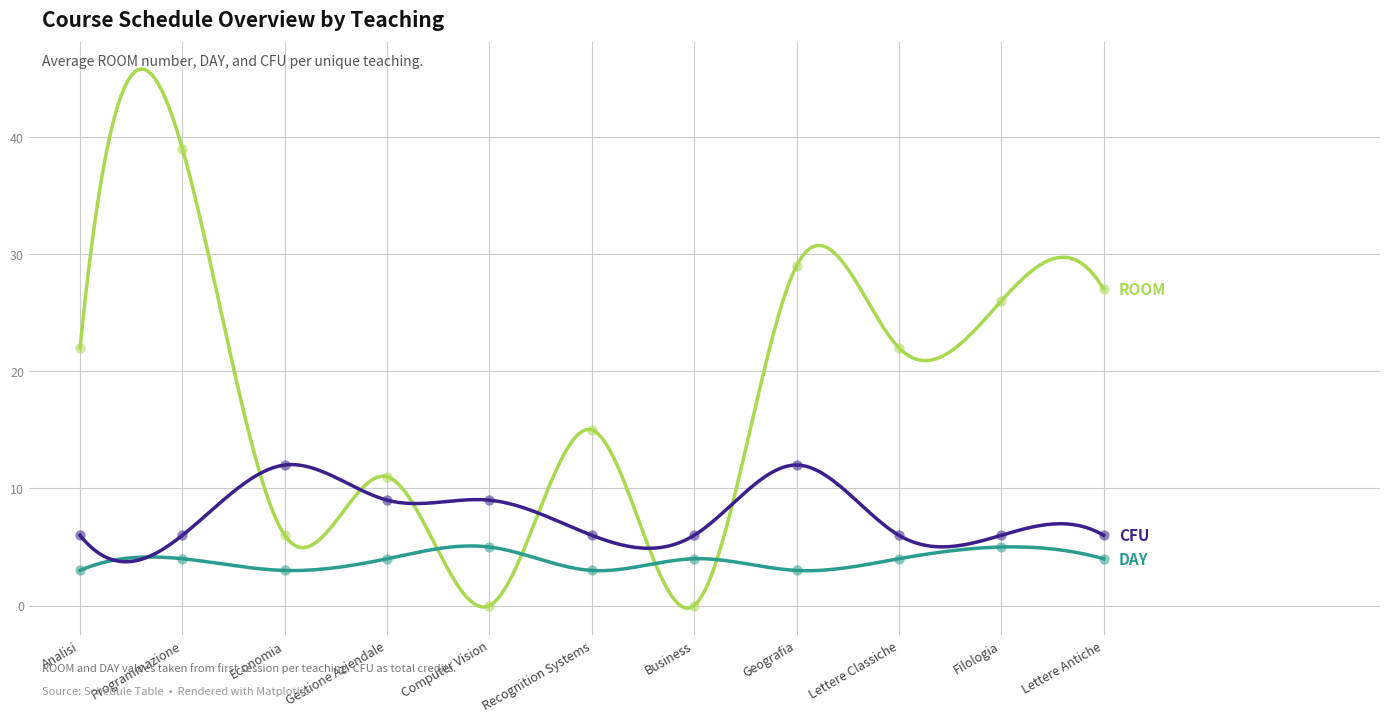

What is the total value across all series at Geografia?

44